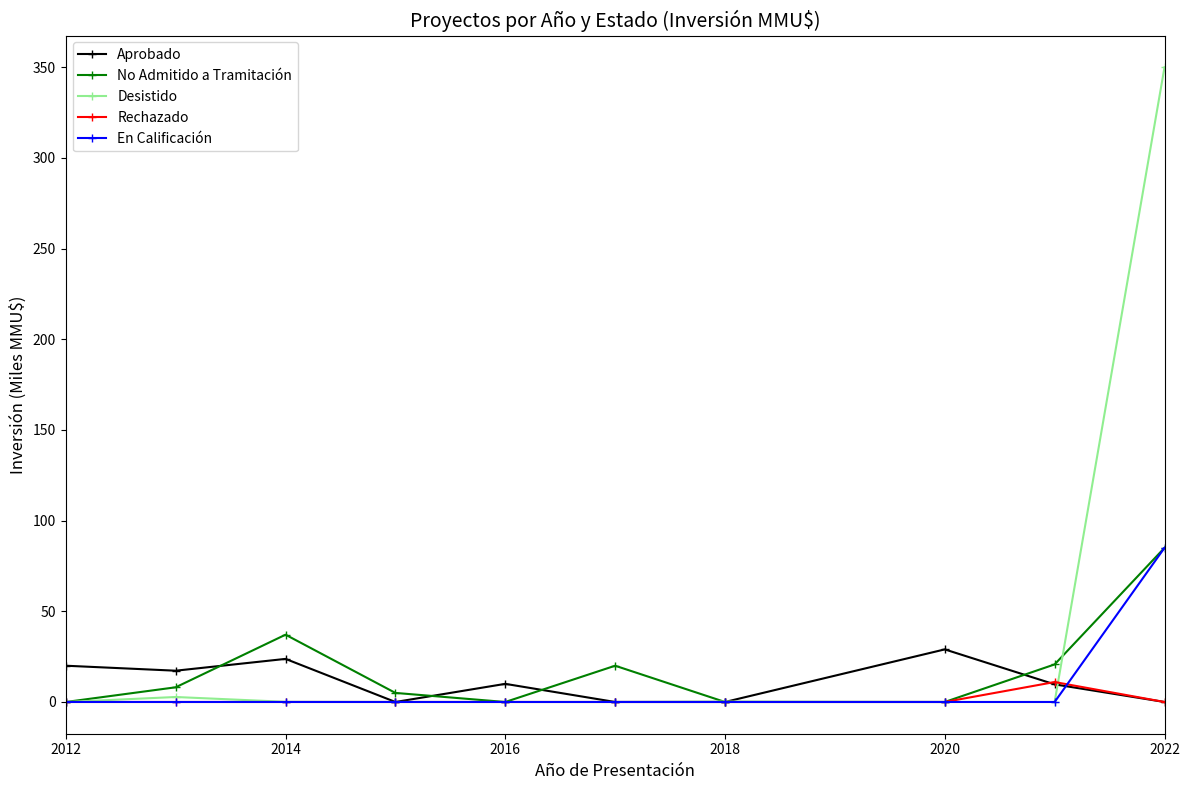

True or false: Aprobado and No Admitido a Tramitación cross at least once.

True